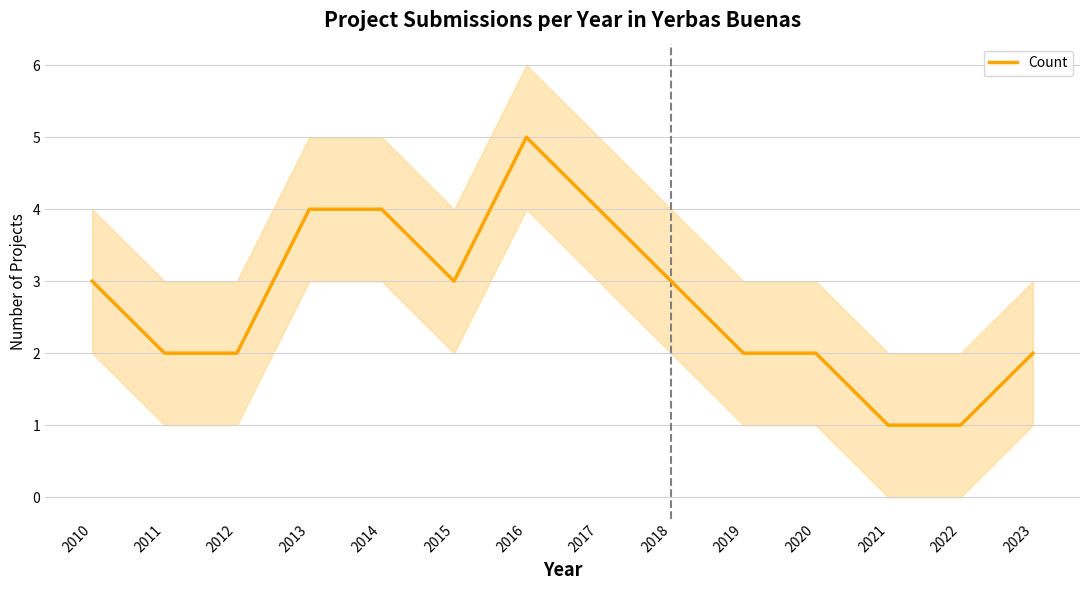

Which label corresponds to the largest value in the chart?

2016